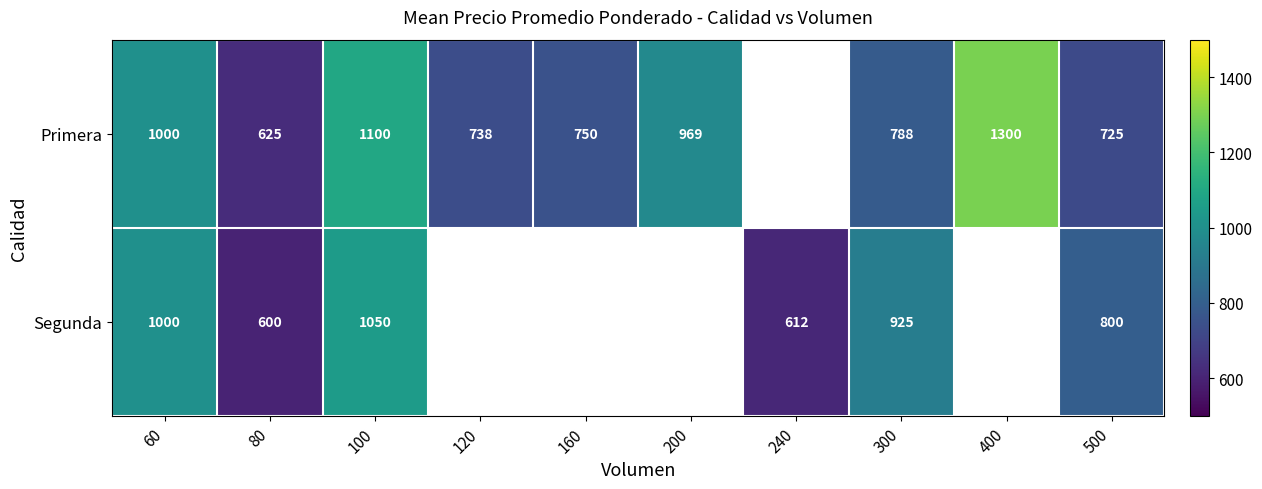

Count the number of categories in the chart.

10